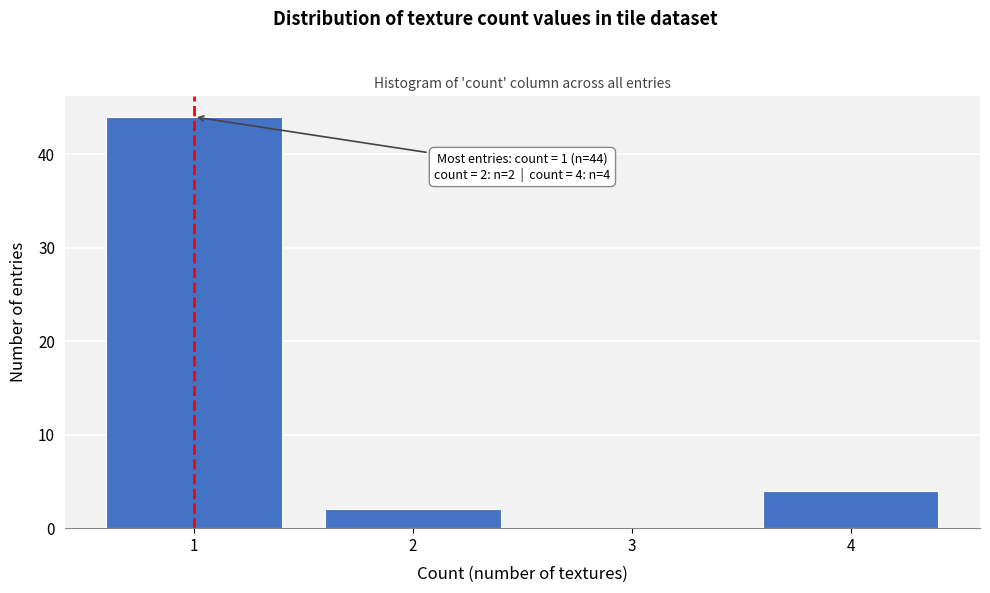

Over which range of the x-axis is the bar tallest?

0.5 to 1.5